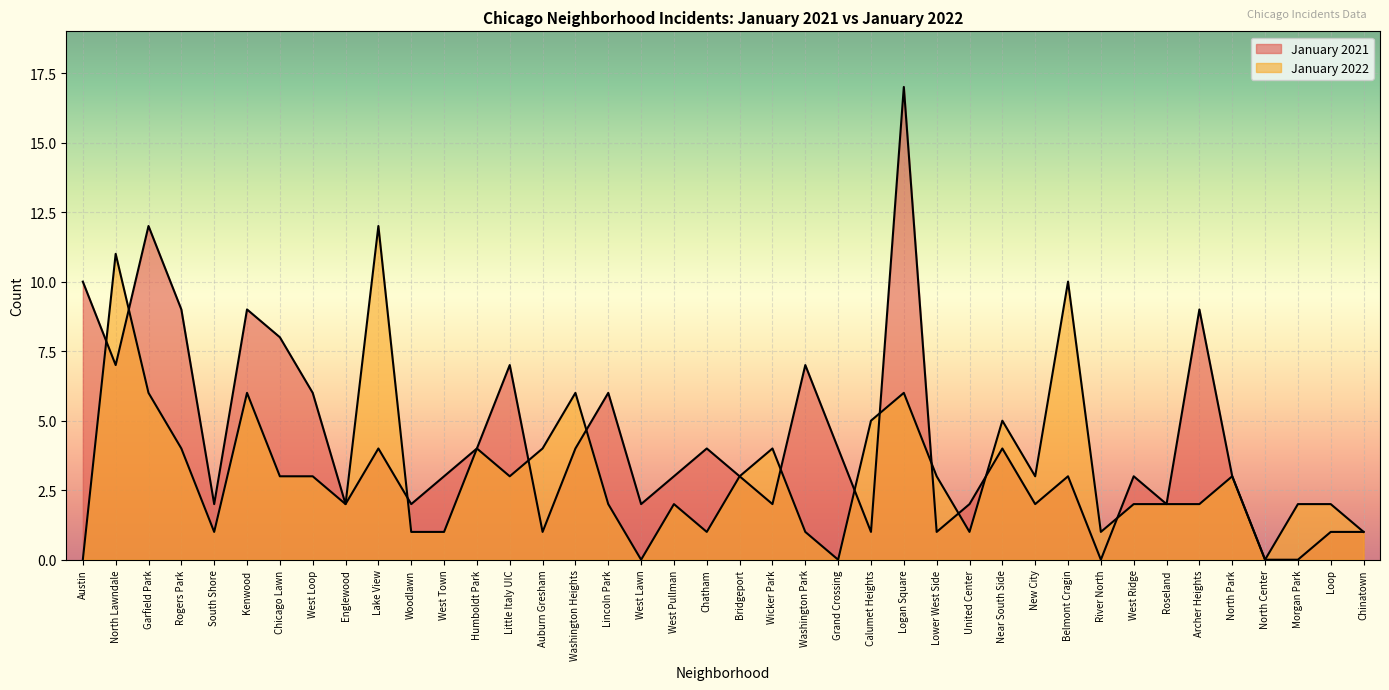

Between Garfield Park and West Town, which series saw the biggest shift?

January 2021